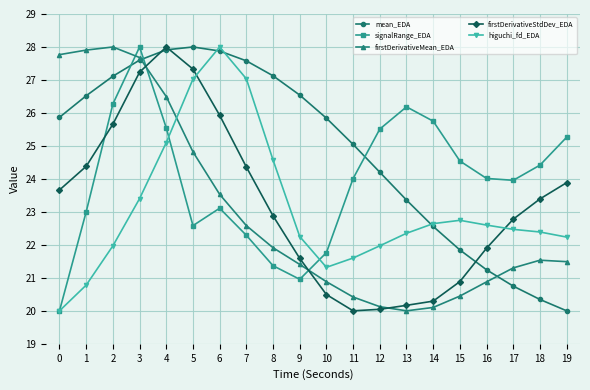

Which series changed the most between 0 and 9?

firstDerivativeMean_EDA